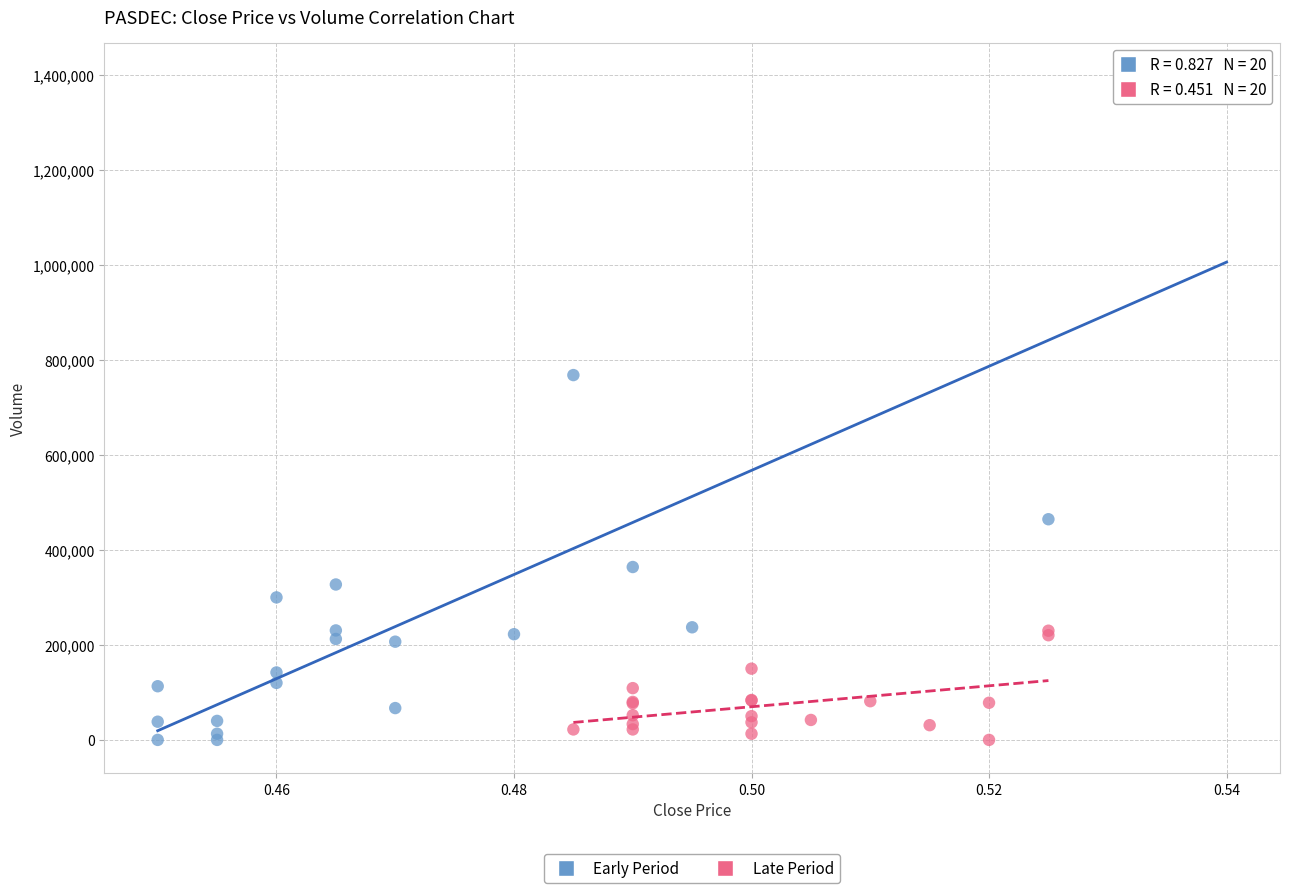

Which series has the widest spread of Y values?

Early Period